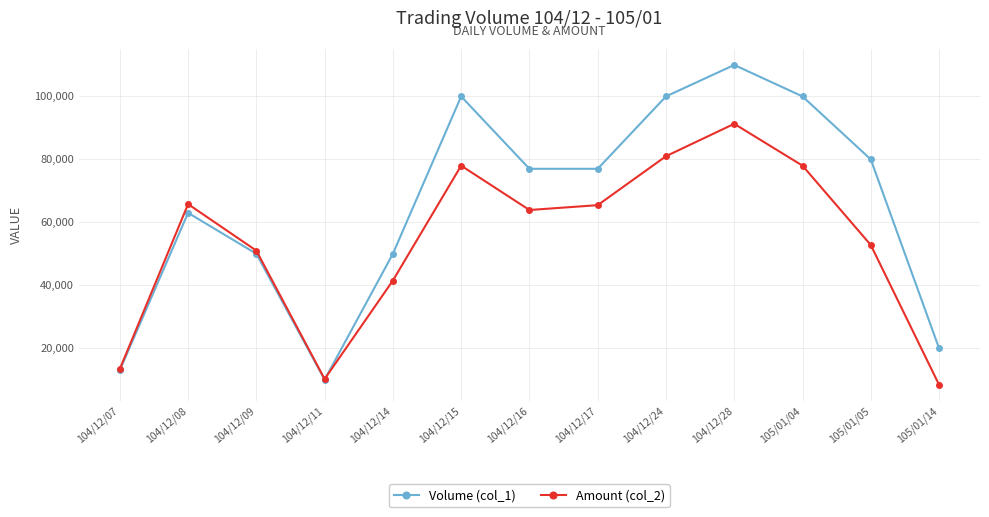

Does the chart have visible grid lines?

Yes